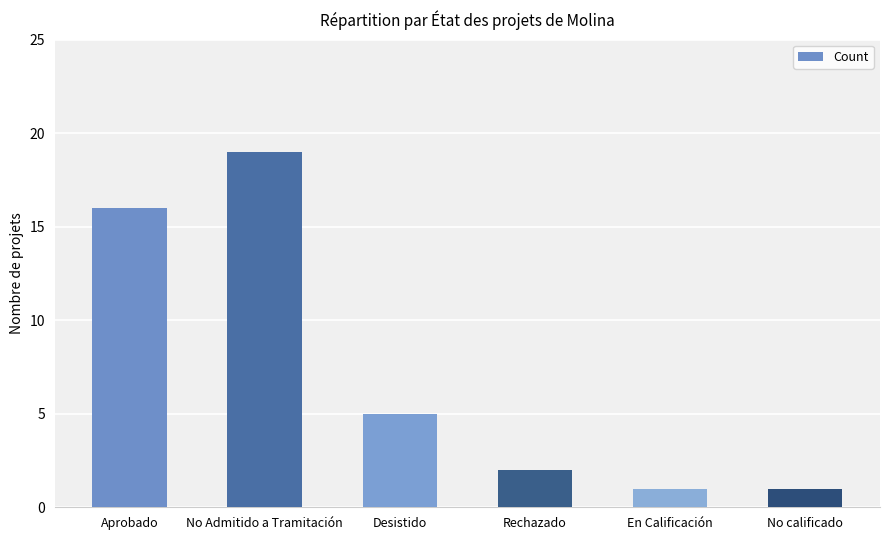

What is the value of the 4th bar from the left?

2